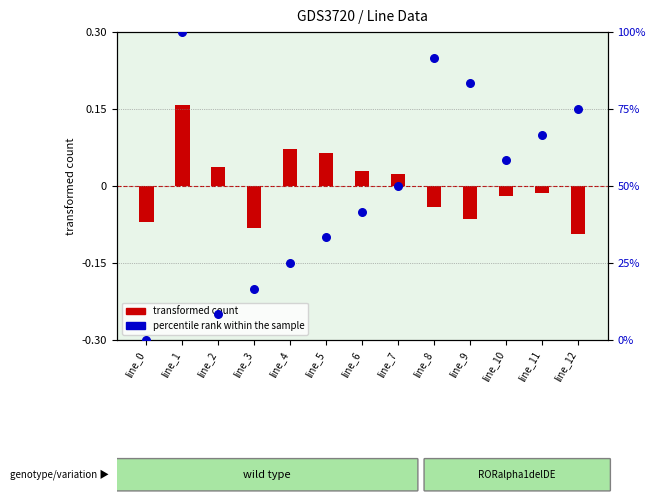

What is the total value across all series at line_4?

25.0